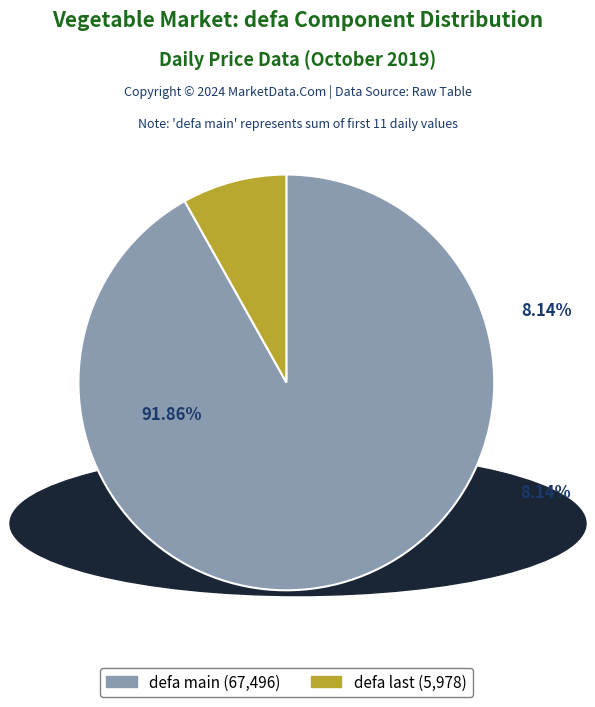

Is it true that 2019-10-19 is 20% of the pie?

False